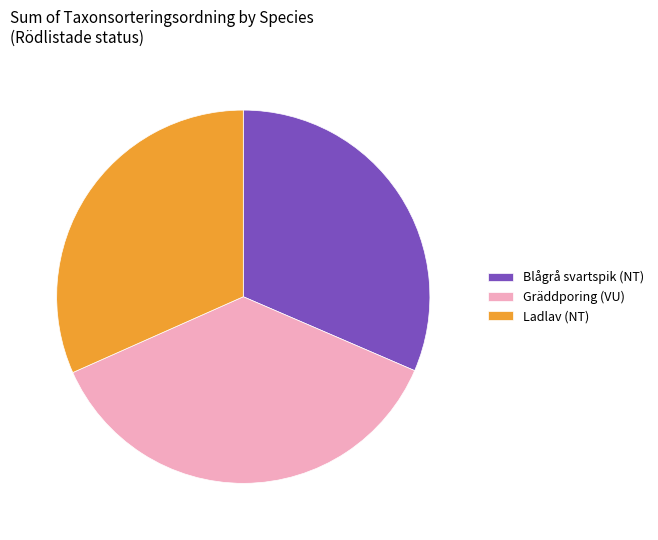

Does any single category account for the majority?

No